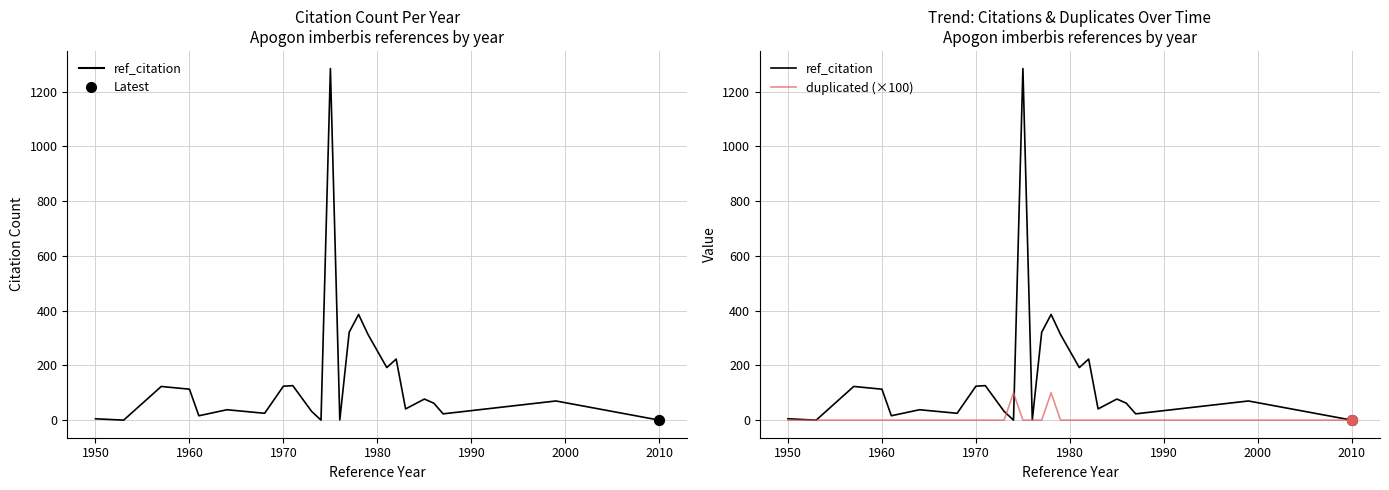

Which series has the largest total across all categories?

ref_citation